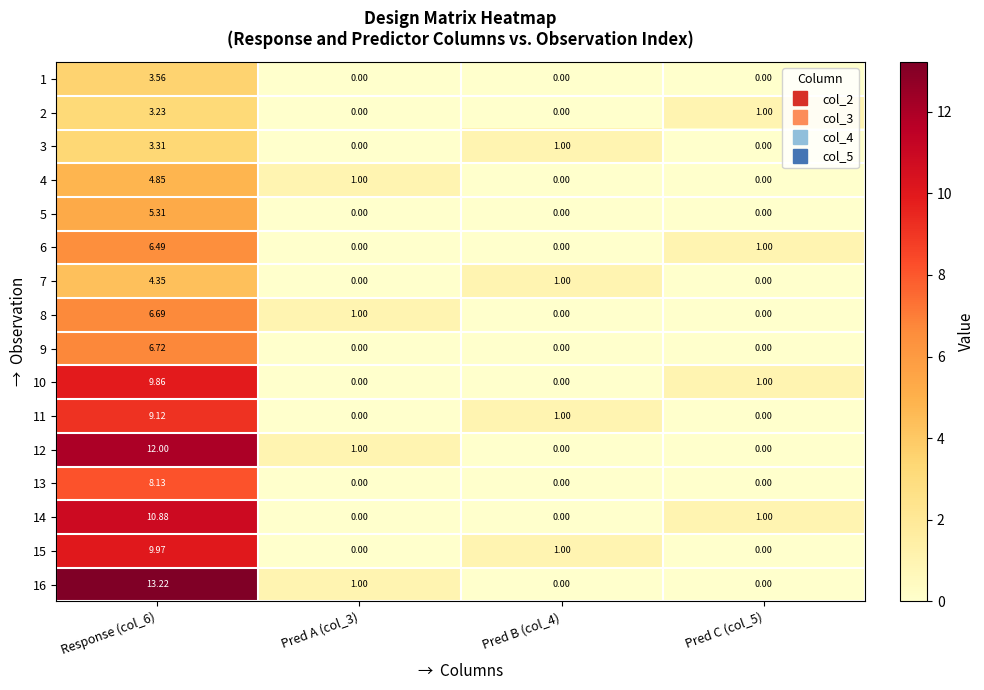

Is the value of 14 at Pred C (col_5) greater than the value of 15 at Pred A (col_3)?

Yes